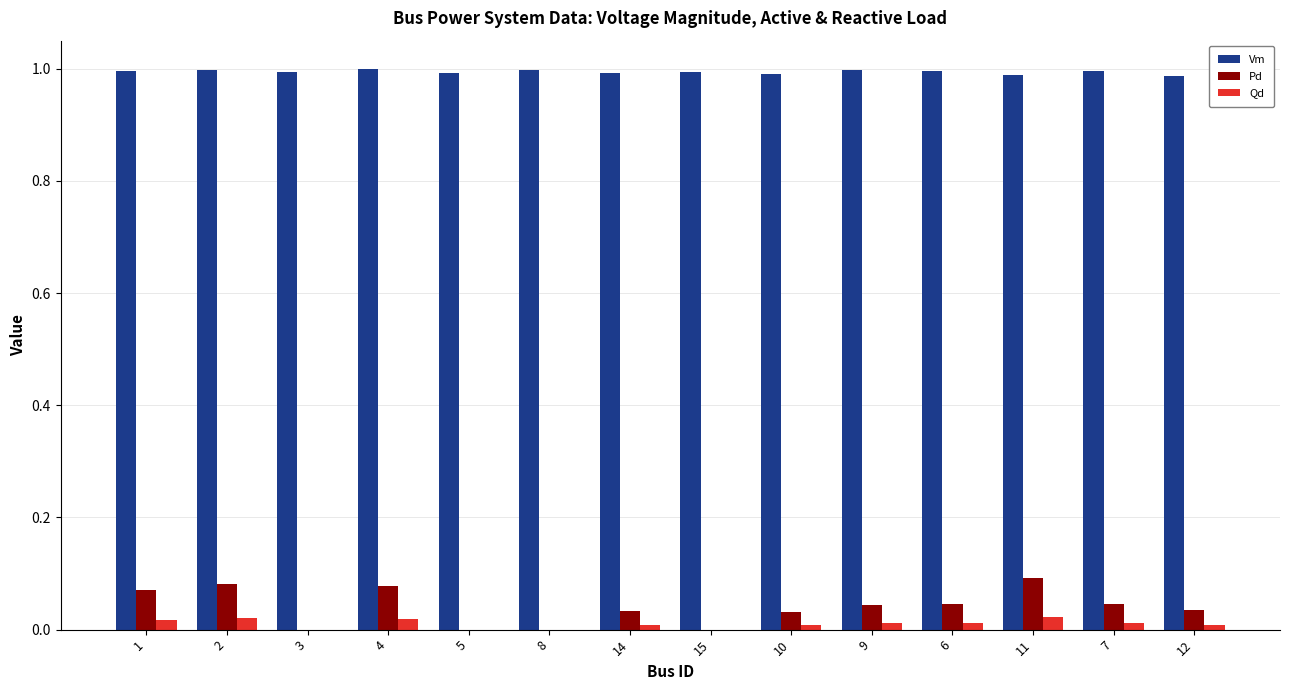

The value of Qd at 15 is 0.0. True or false?

True